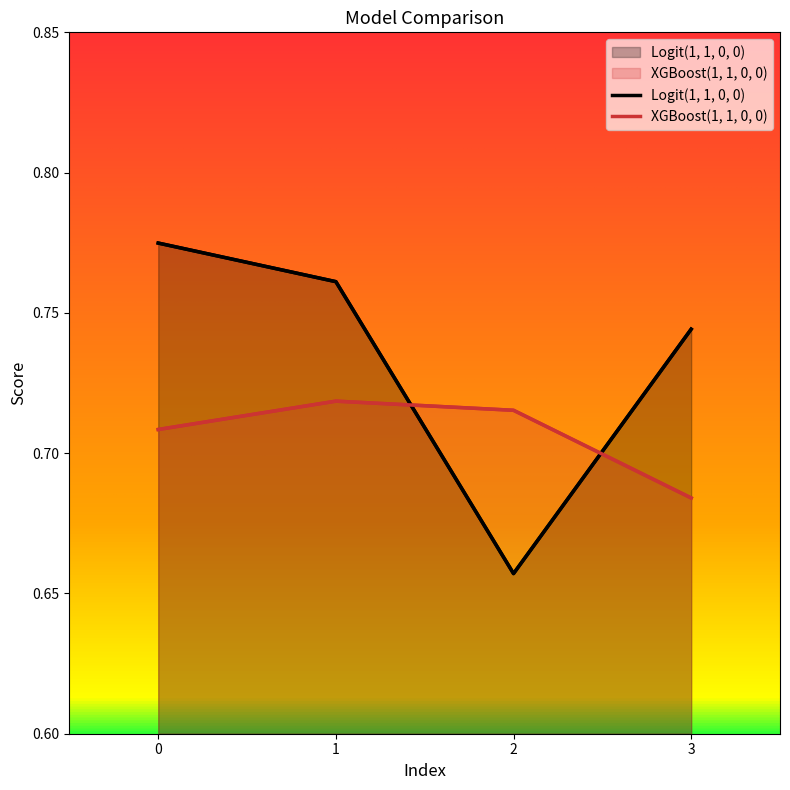

What is the smallest value displayed?

0.7